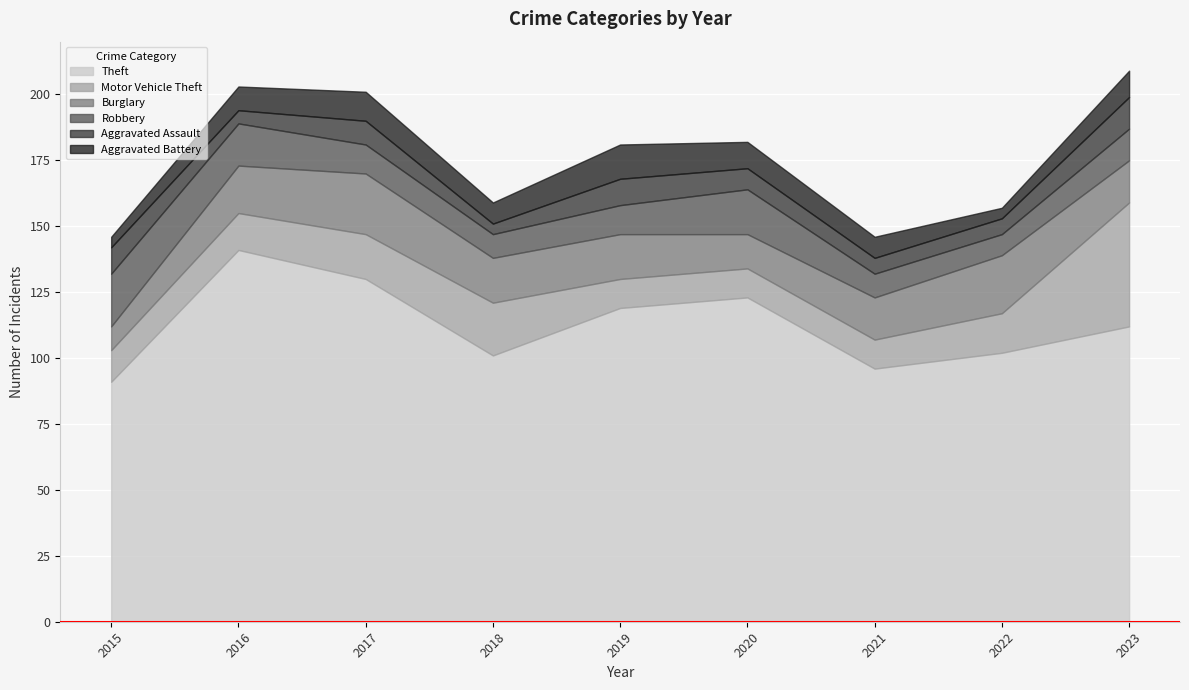

Rank the categories by Motor Vehicle Theft value from lowest to highest.

2019, 2020, 2021, 2015, 2016, 2022, 2017, 2018, 2023